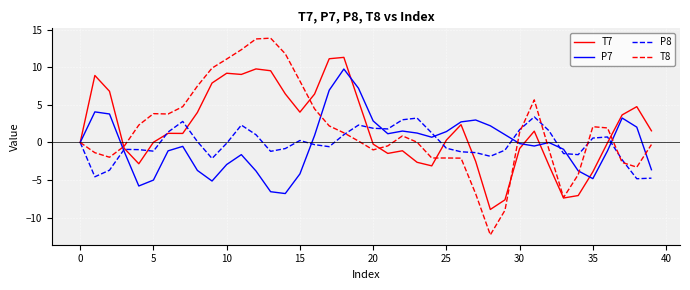

Which series has the widest spread of values?

T8